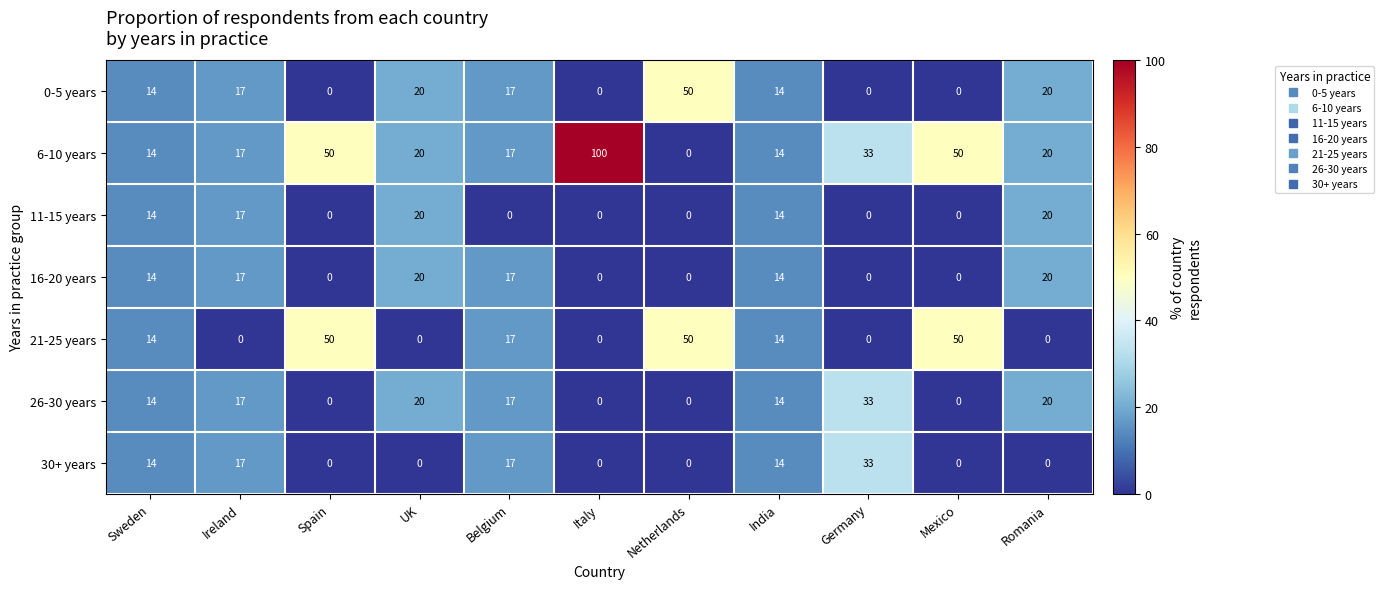

Which category has the highest value across all series?

Italy